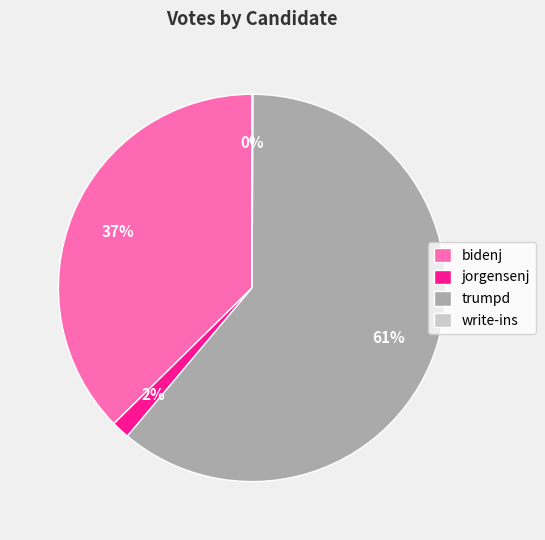

To the nearest percent, what is the difference between the largest and smallest slice percentages?

61%